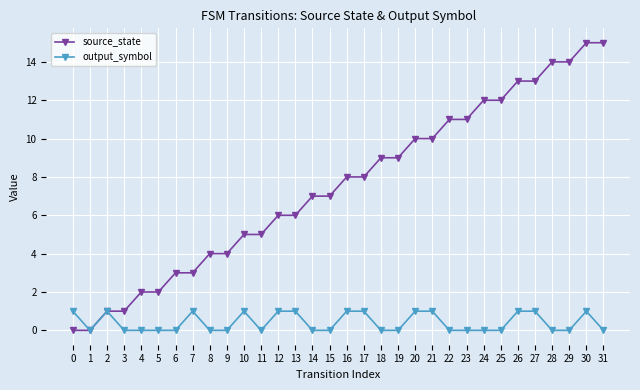

How many categories are shown in the chart?

32